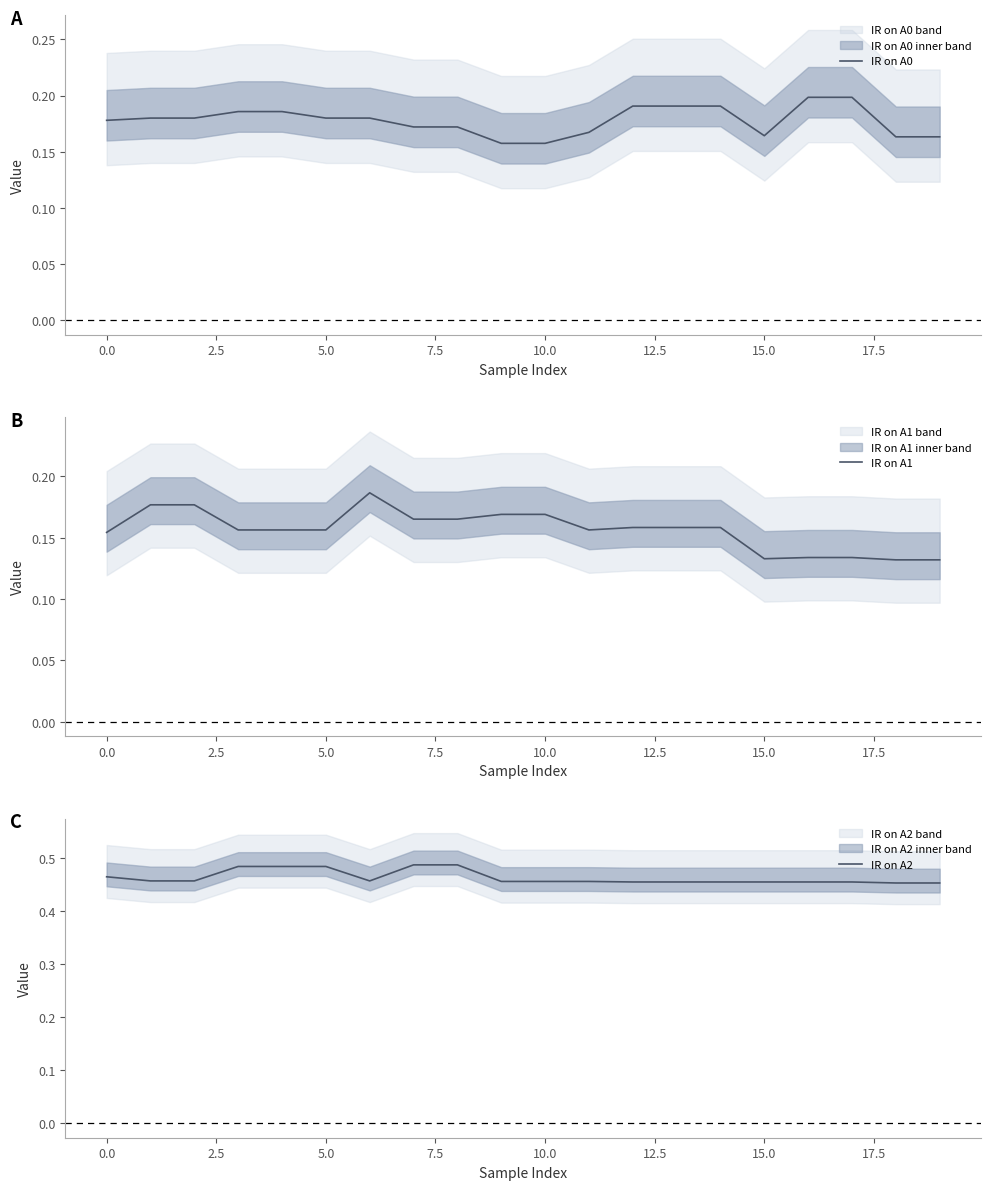

Reading left to right, extract all data points from this chart.

IR on A0: 0.2	0.2	0.2	0.2	0.2	0.2	0.2	0.2	0.2	0.2	0.2	0.2	0.2	0.2	0.2	0.2	0.2	0.2	0.2	0.2
IR on A1: 0.2	0.2	0.2	0.2	0.2	0.2	0.2	0.2	0.2	0.2	0.2	0.2	0.2	0.2	0.2	0.1	0.1	0.1	0.1	0.1
IR on A2: 0.5	0.5	0.5	0.5	0.5	0.5	0.5	0.5	0.5	0.5	0.5	0.5	0.5	0.5	0.5	0.5	0.5	0.5	0.5	0.5